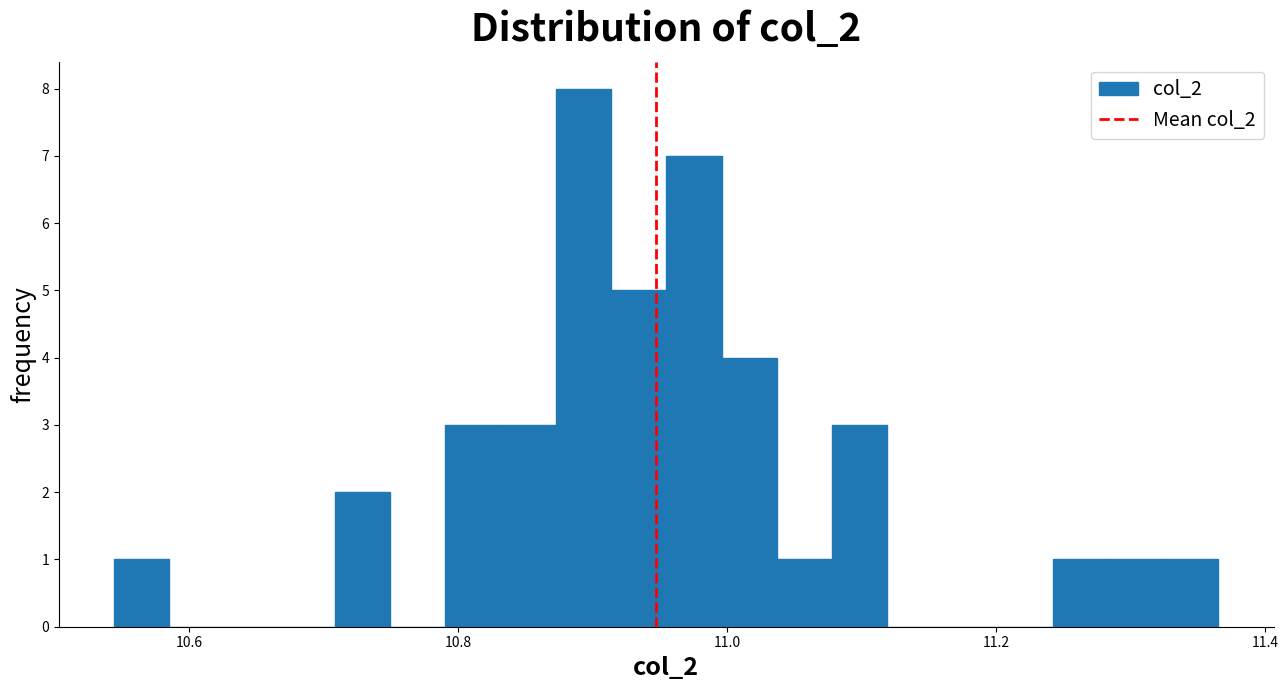

Around what value on the x-axis is the tallest bar? Give the approximate position of its centre, as read against the axis.

10.90